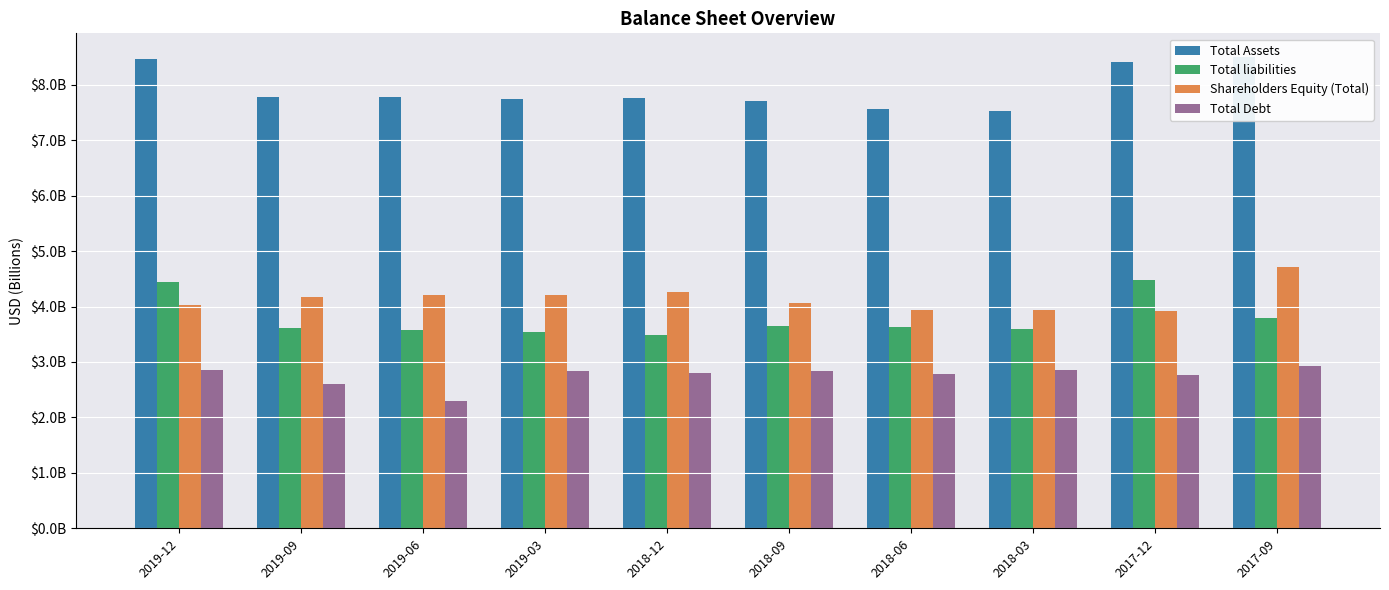

What is the approximate value of Total Debt at 2019-12?

2.9